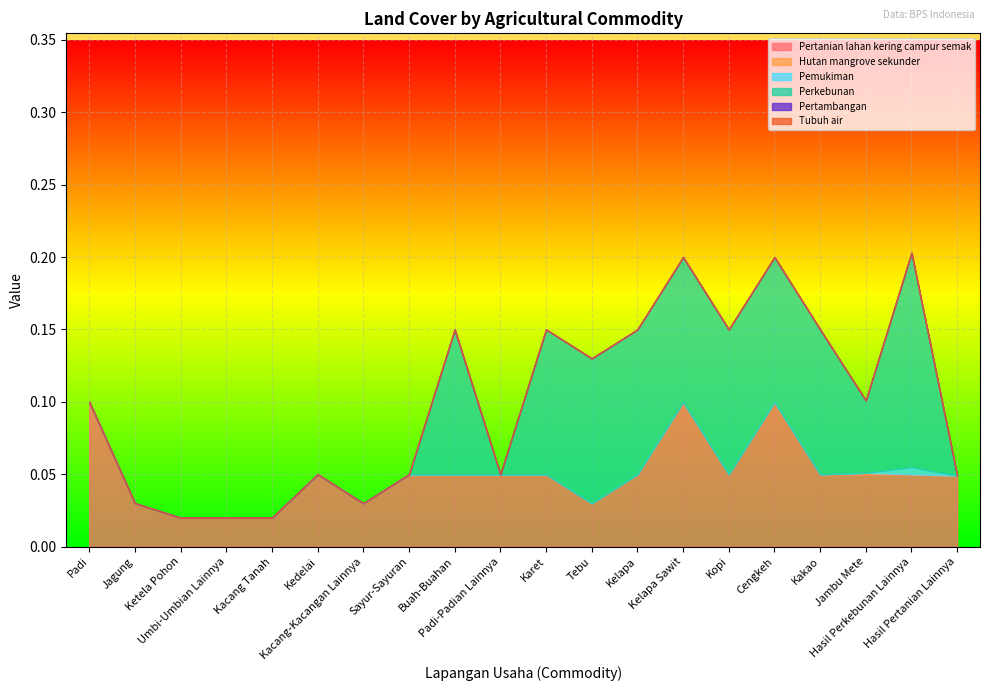

Is it true that Pertambangan equals 0.0 at Kacang Tanah?

True